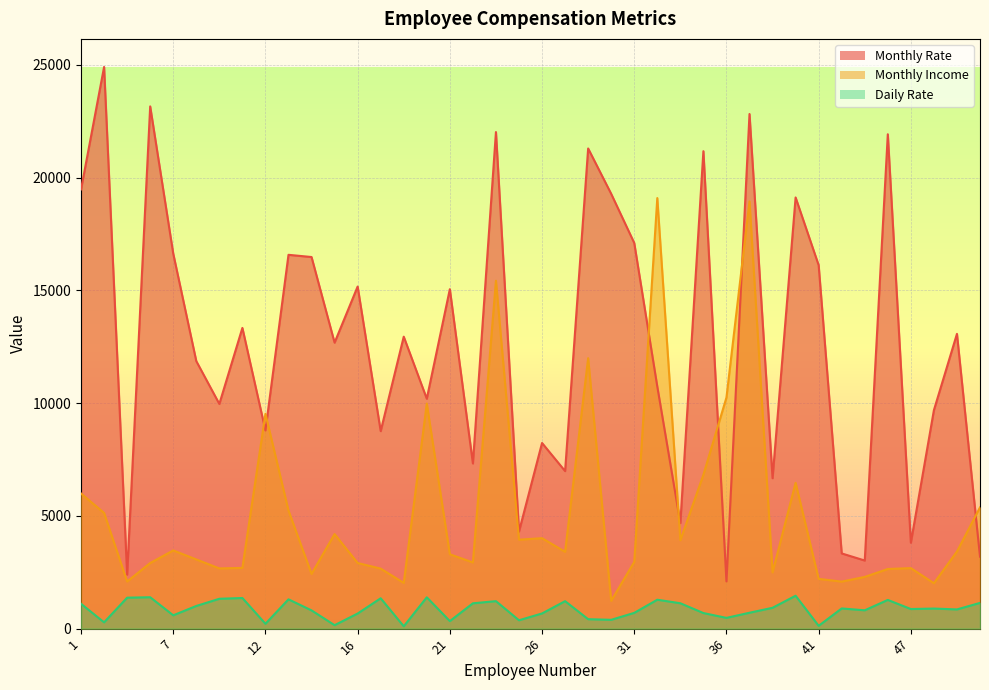

Where is the first local maximum for Monthly Rate?

2